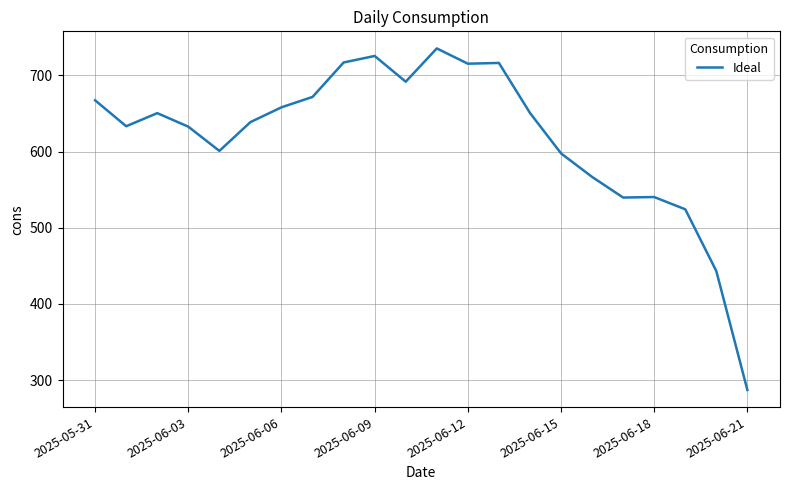

What is the maximum value shown in the chart?

735.4